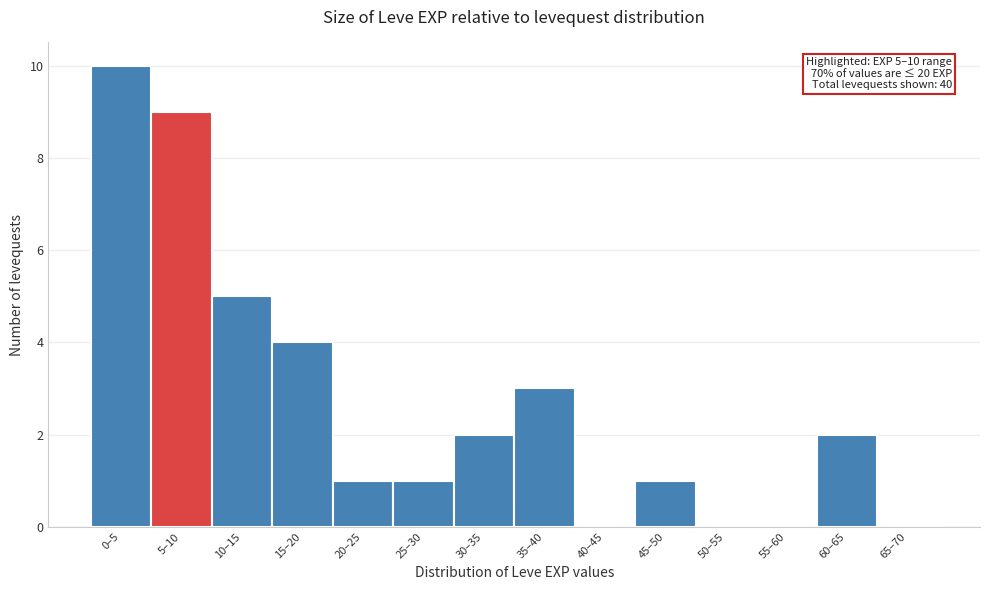

Reading right to left, extract all data points from this chart.

65–70=0	60–65=2	55–60=0	50–55=0	45–50=1	40–45=0	35–40=3	30–35=2	25–30=1	20–25=1	15–20=4	10–15=5	5–10=9	0–5=10